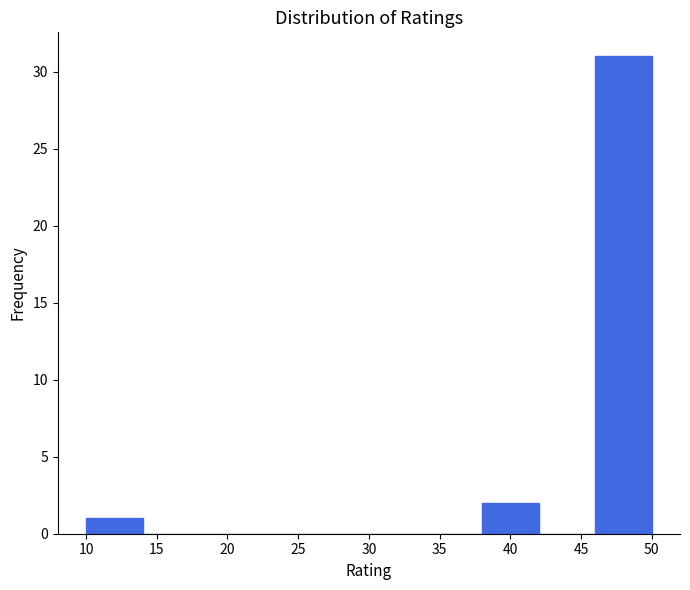

What is the height of the bar covering 38 to 42 on the x-axis? The values are not printed on the chart, so give them approximately, as read against the axis.

2